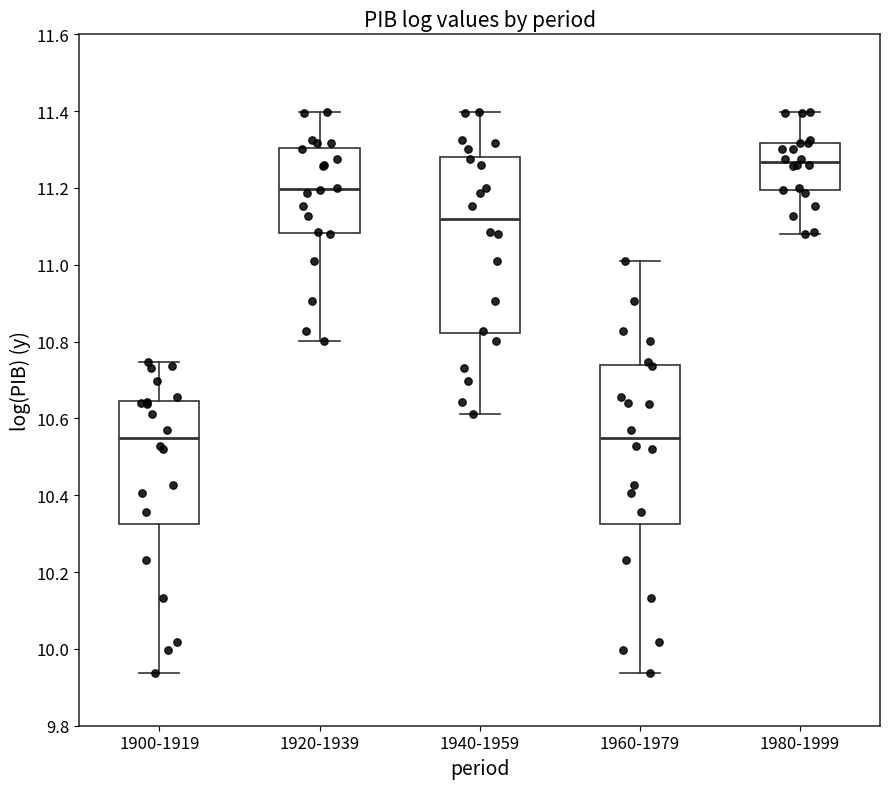

Comparing the boxes themselves (not the whiskers), which one is the tallest?

1940-1959